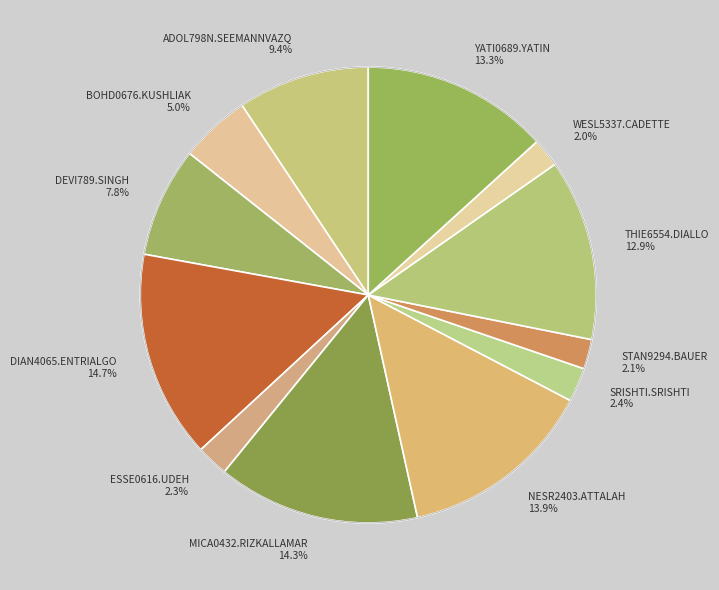

Count the number of slices in the pie.

12